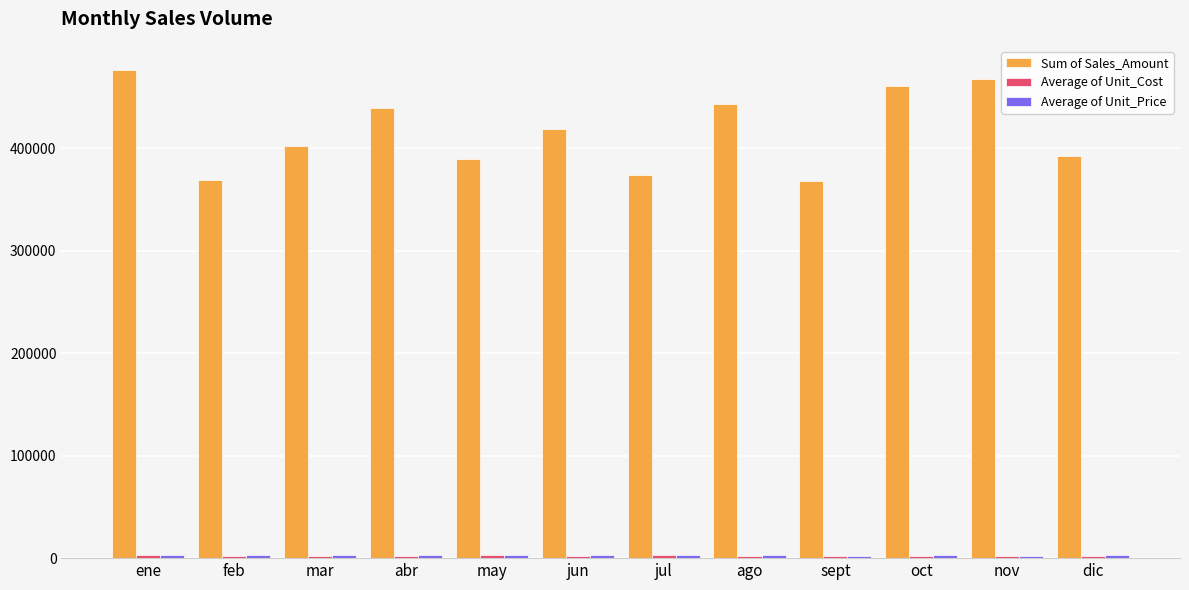

At which label does Sum of Sales_Amount reach its peak?

ene